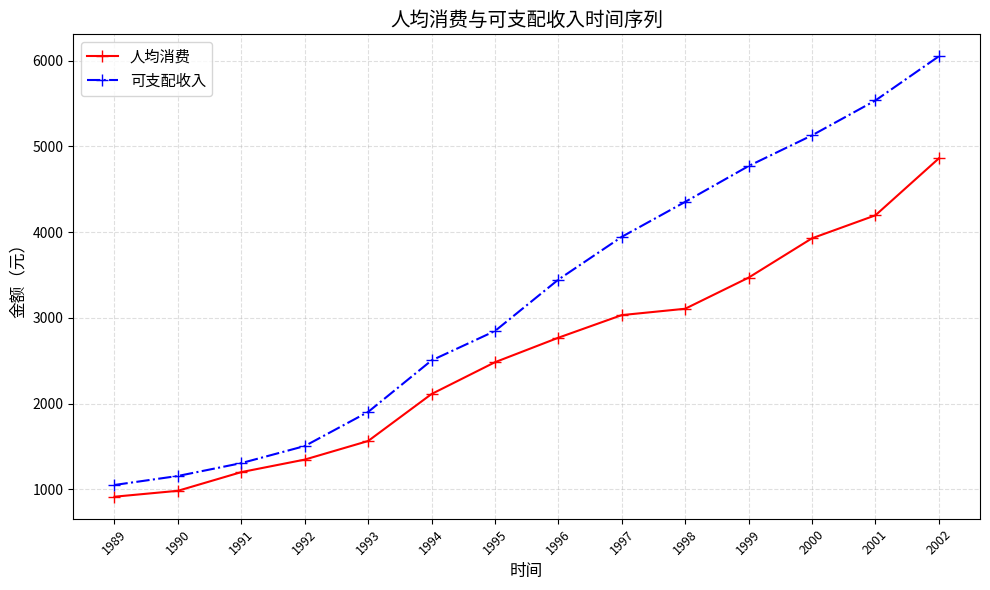

How many values in the 可支配收入 series are below 3446?

7